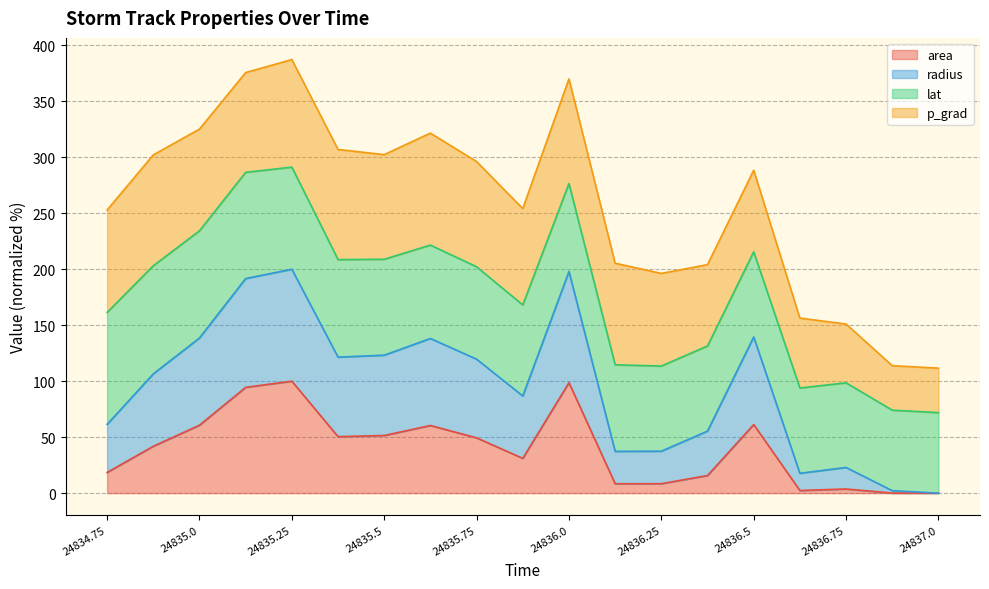

What position from the right is 24836.0?

9